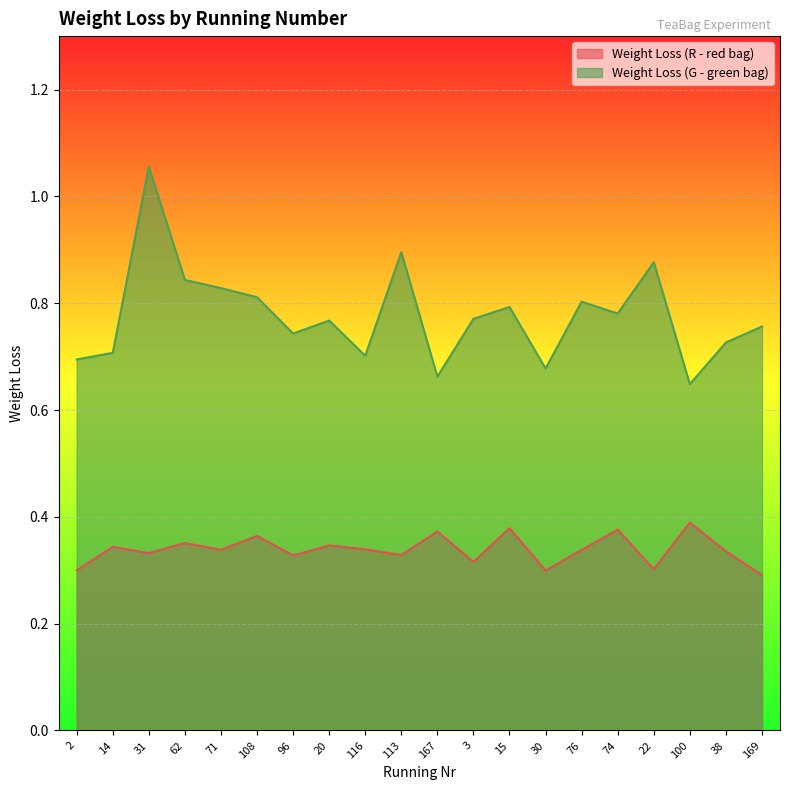

True or false: Weight Loss (G - green bag) and Weight Loss (R - red bag) cross at least once.

False